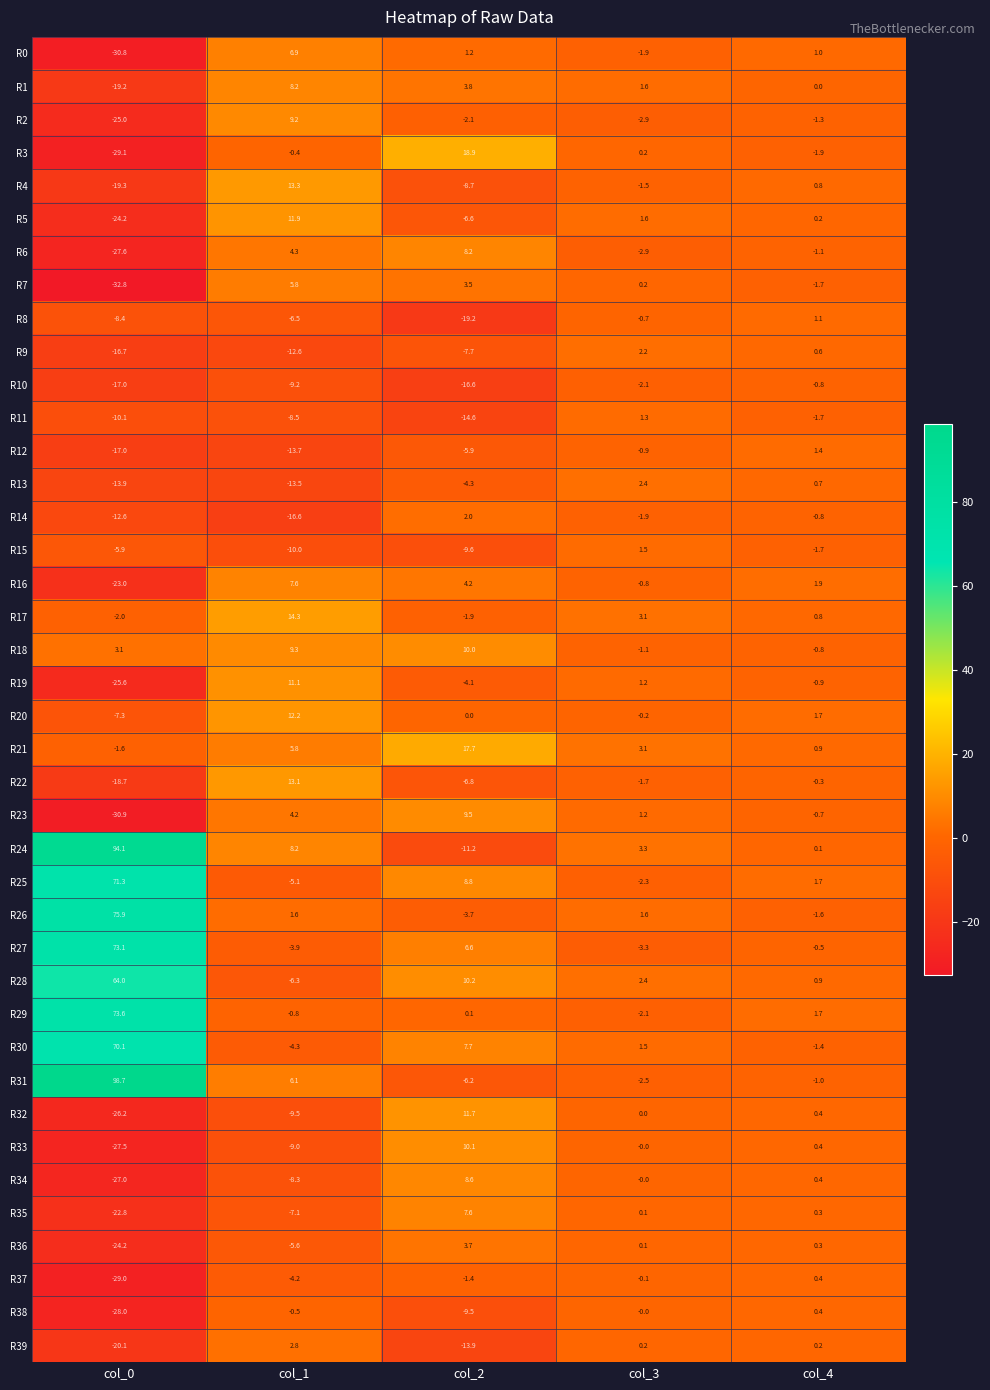

At which label is R0 closest to -11?

col_3